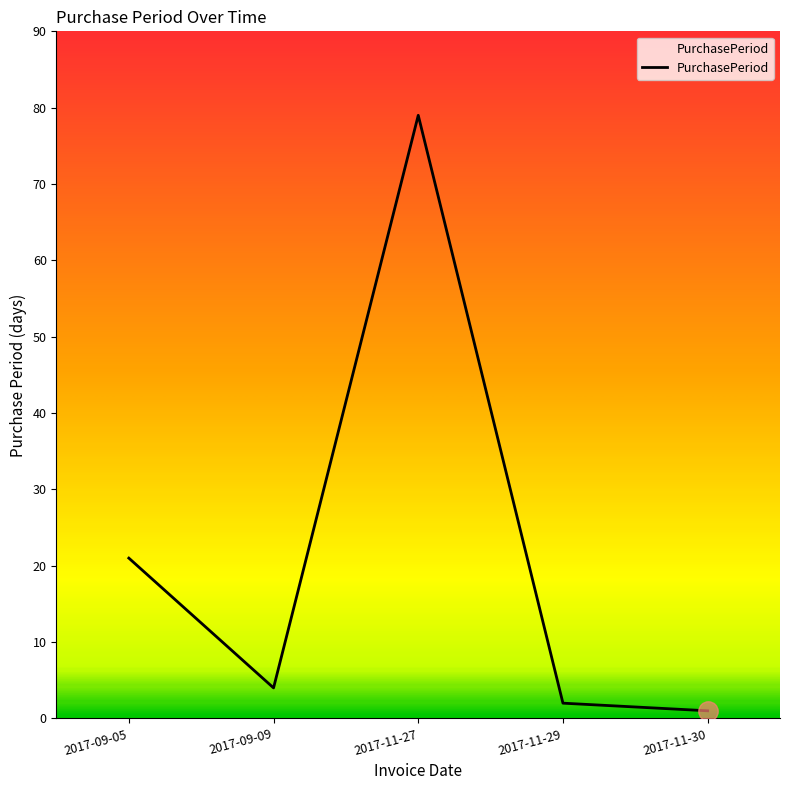

Reading left to right, transcribe all the data shown in this chart.

21	4	79	2	1